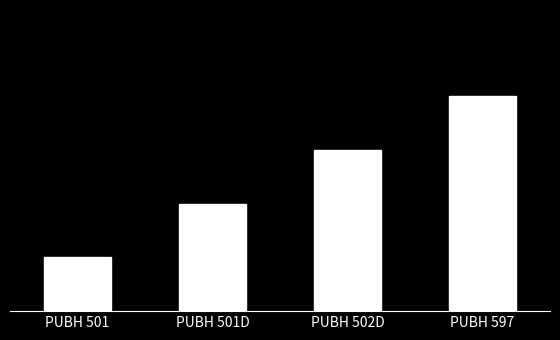

Are the bars horizontal?

No